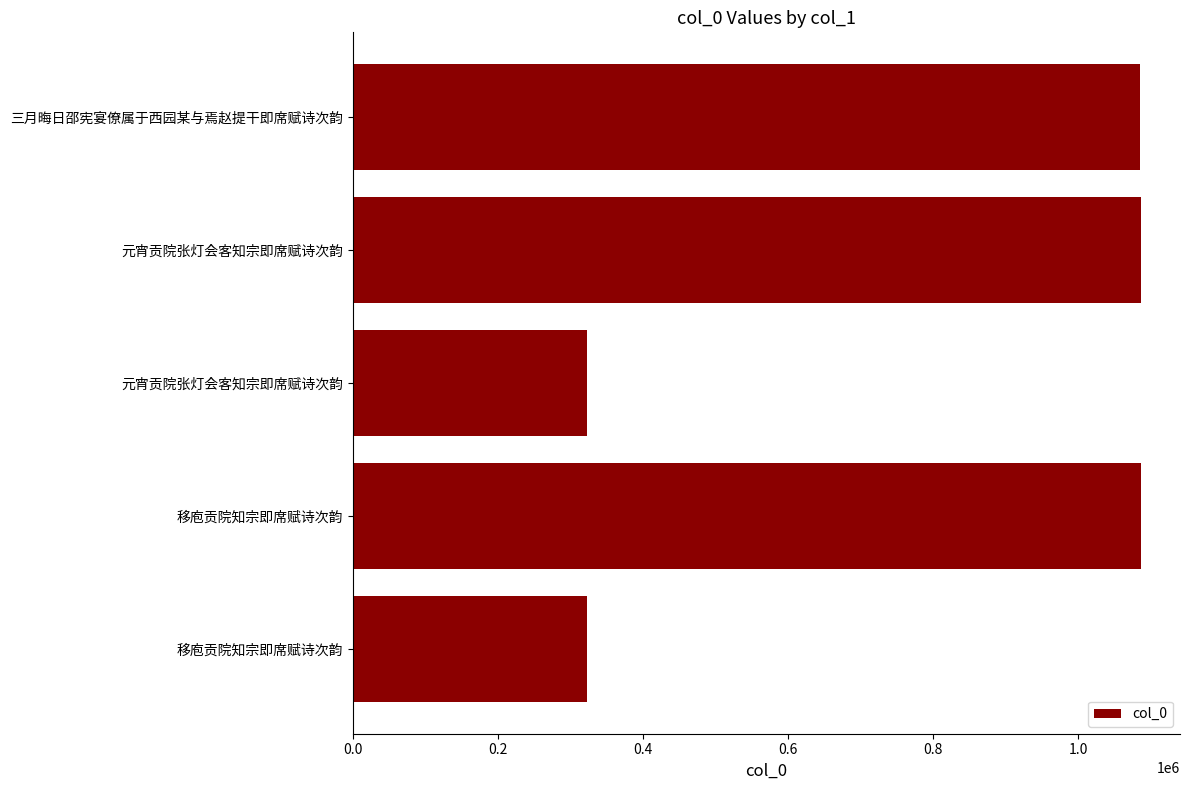

At which label is the value closest to 704986?

三月晦日邵宪宴僚属于西园某与焉赵提干即席赋诗次韵